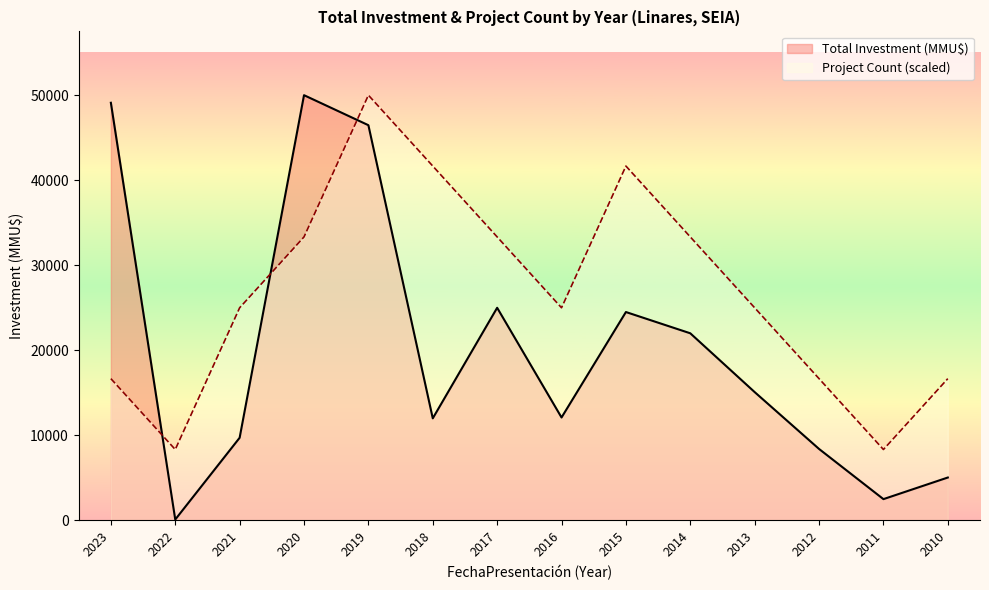

True or false: Project Count has more than 0 interior local peaks.

True